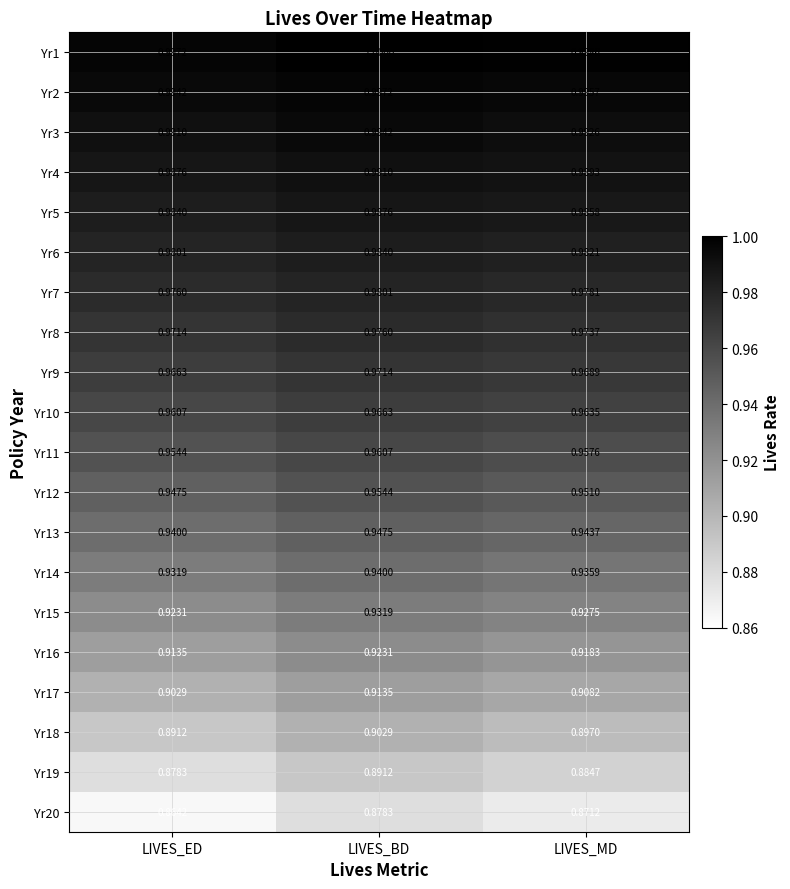

What is the total value across all series at LIVES_BD?

19.1